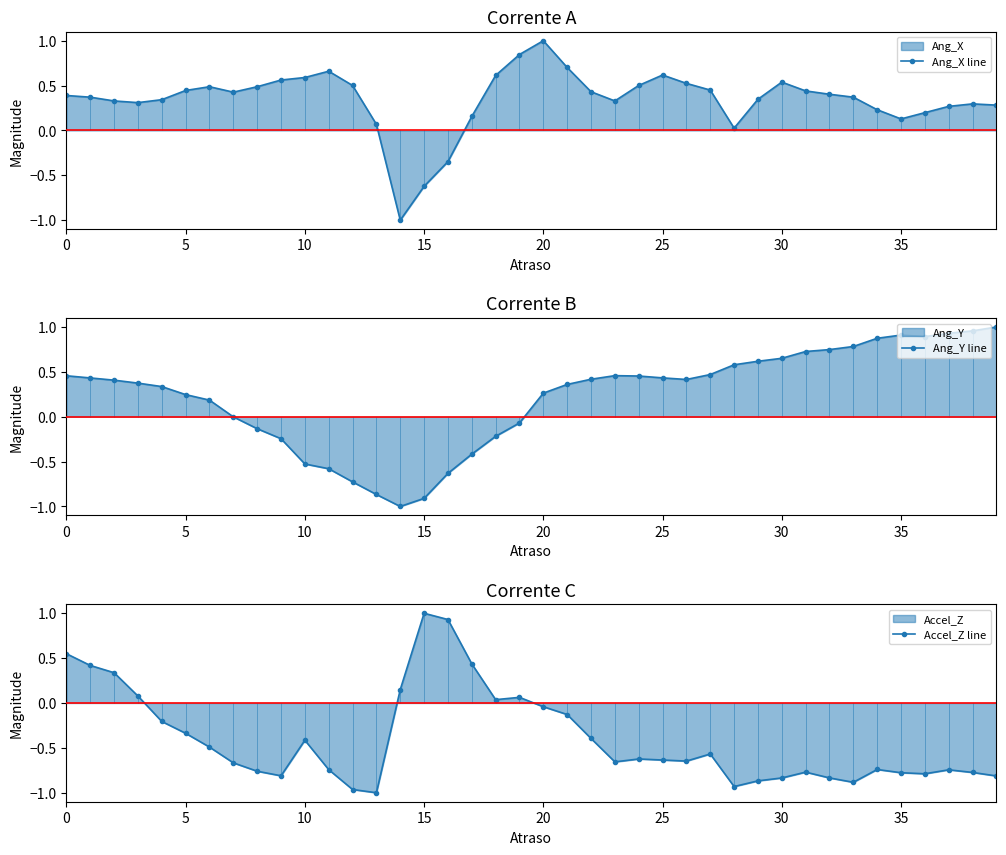

True or false: Ang_Y line and Accel_Z line intersect in this chart.

True